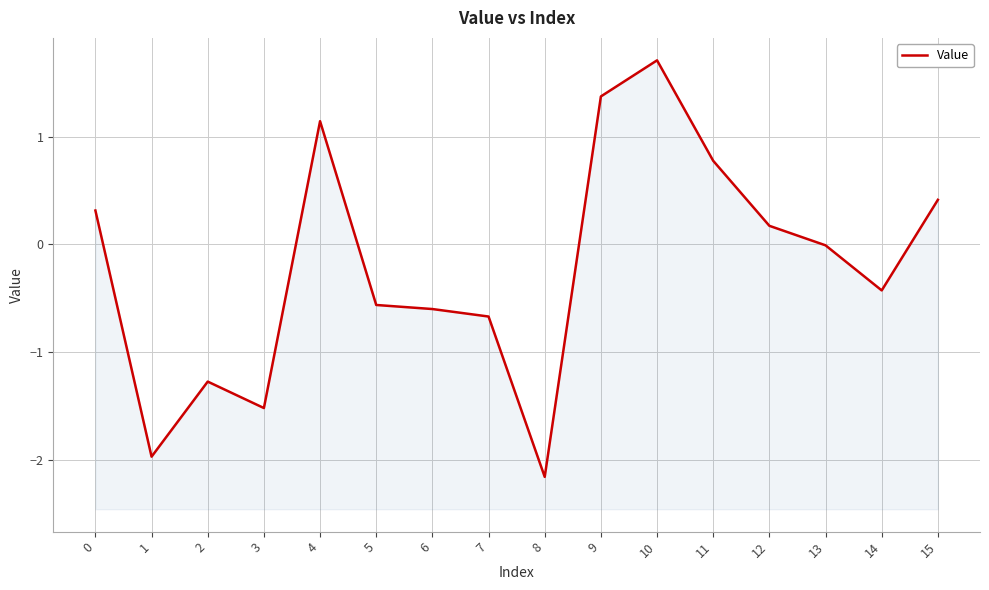

How many interior local valleys (lower than both neighbors) does the data have?

4